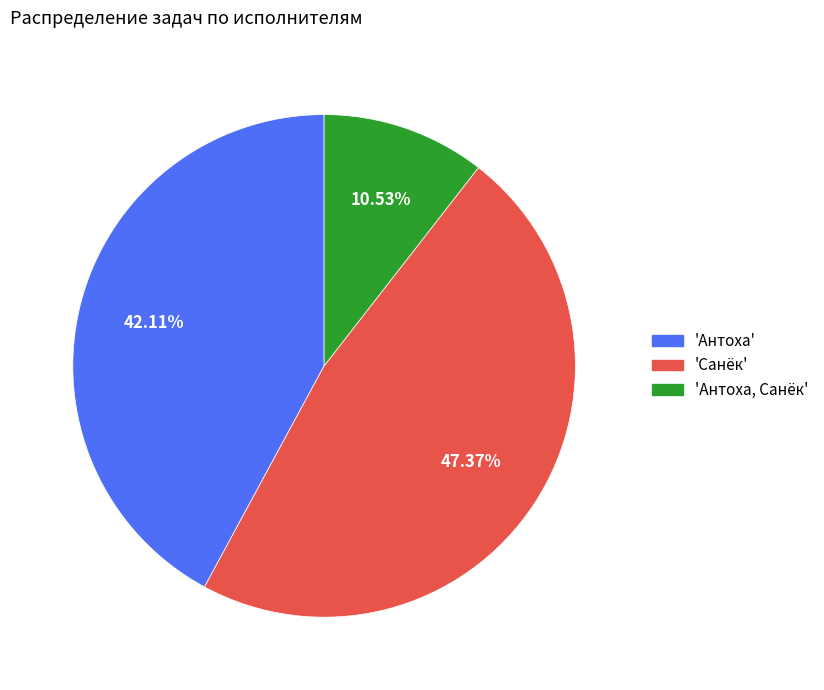

Does any single category account for the majority?

No